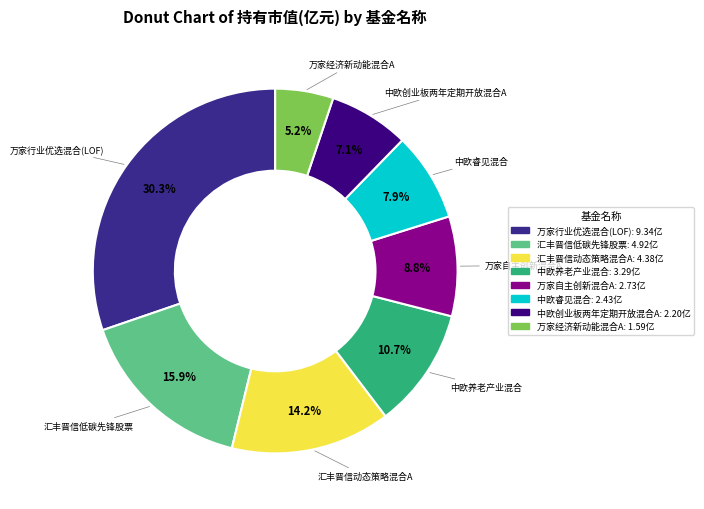

How many slices are in this pie chart?

8